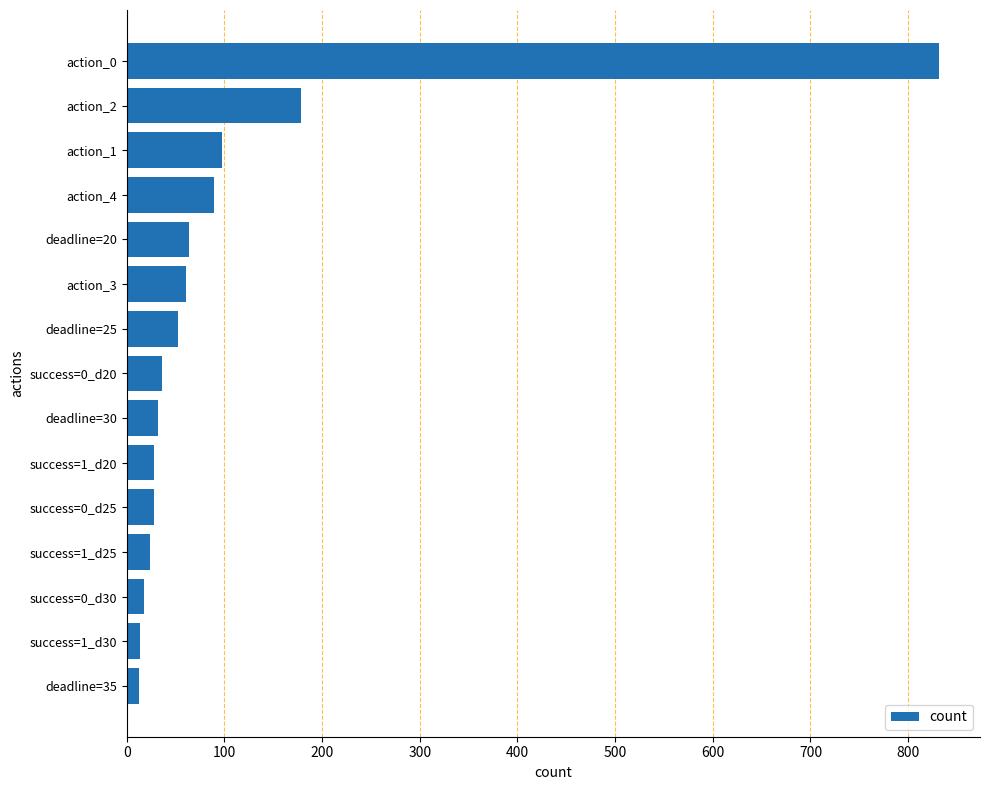

What is the greatest value displayed?

832